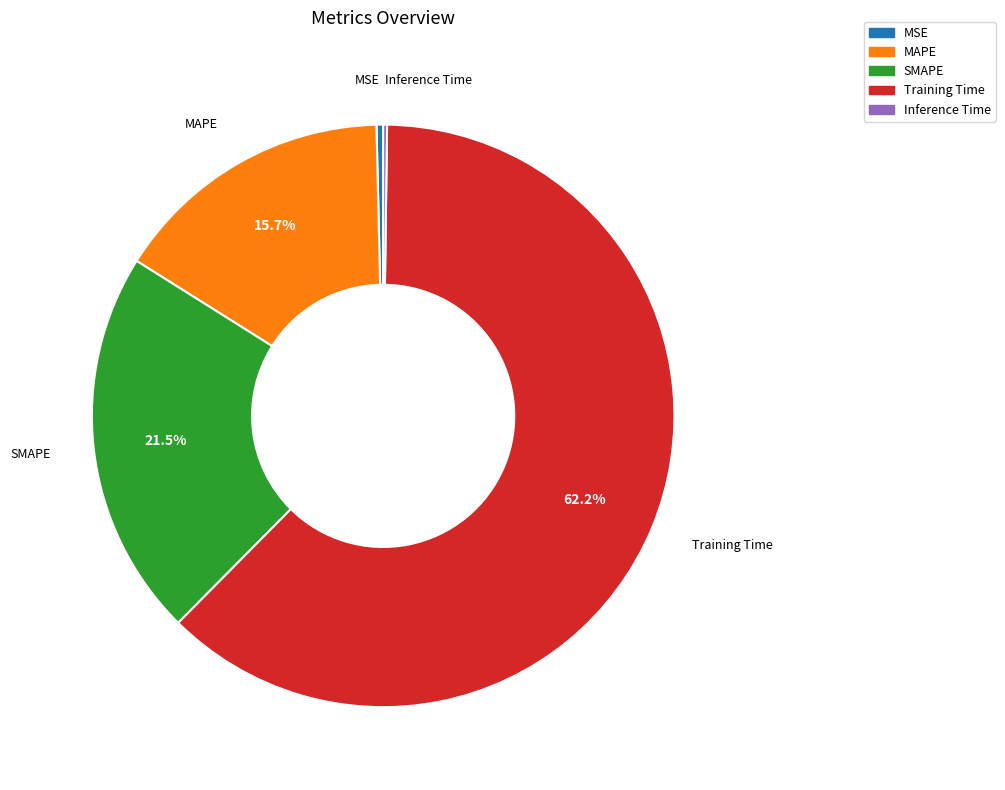

The MSE slice represents 0% of the pie. True or false?

True